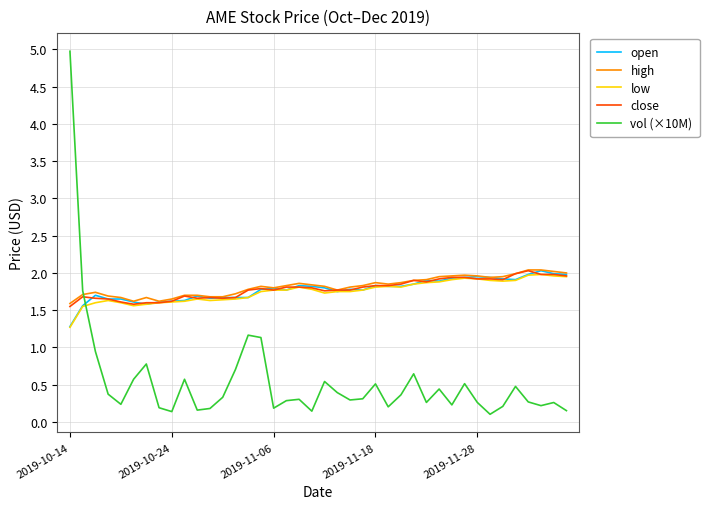

What is the highest value of the high series?

2.0